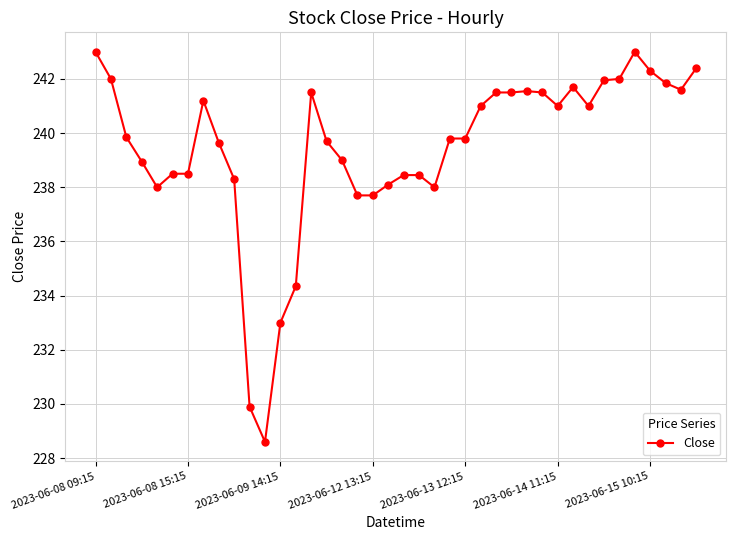

What is the difference between the maximum and minimum values?

14.4